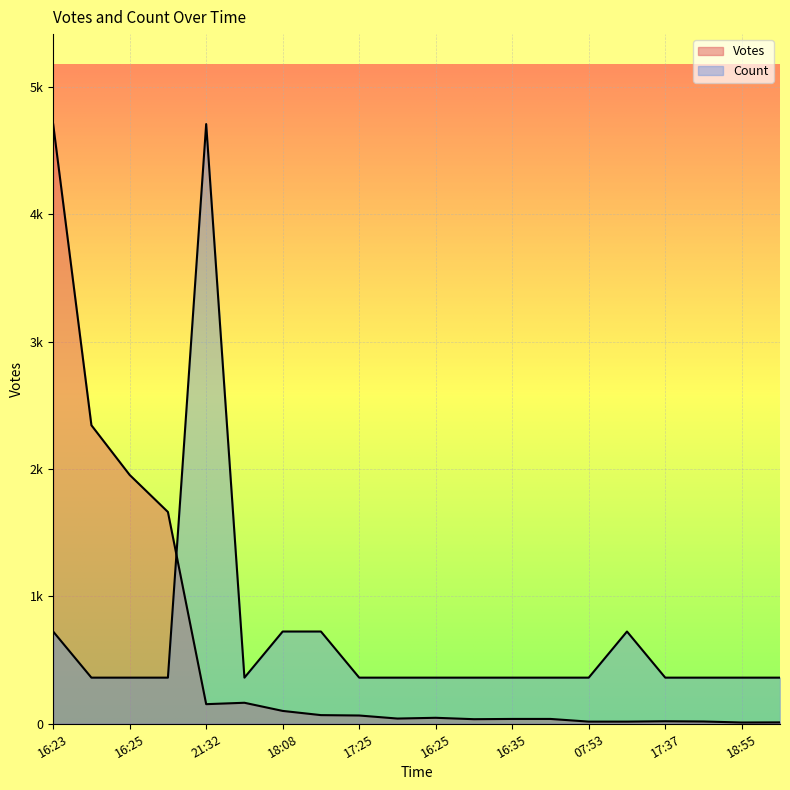

At which label does Votes reach its minimum?

18:55